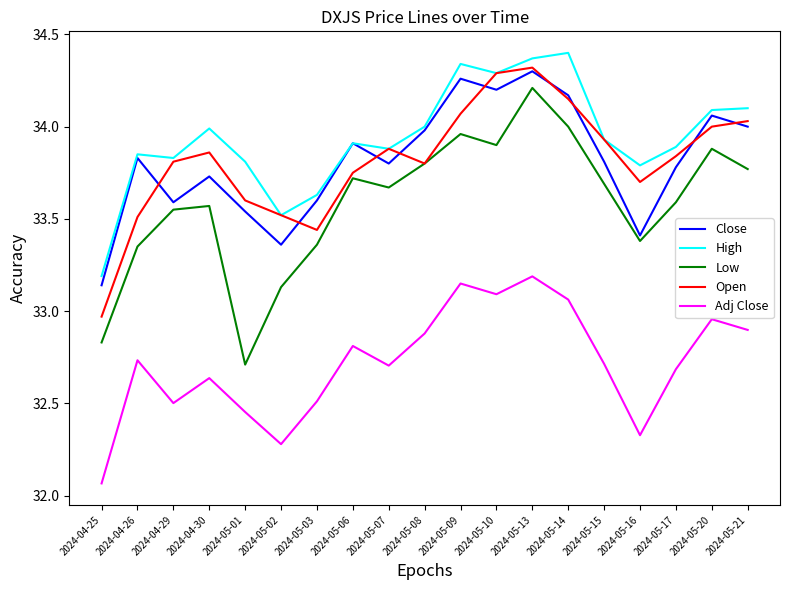

At which category is the sum across all series the highest?

2024-05-13